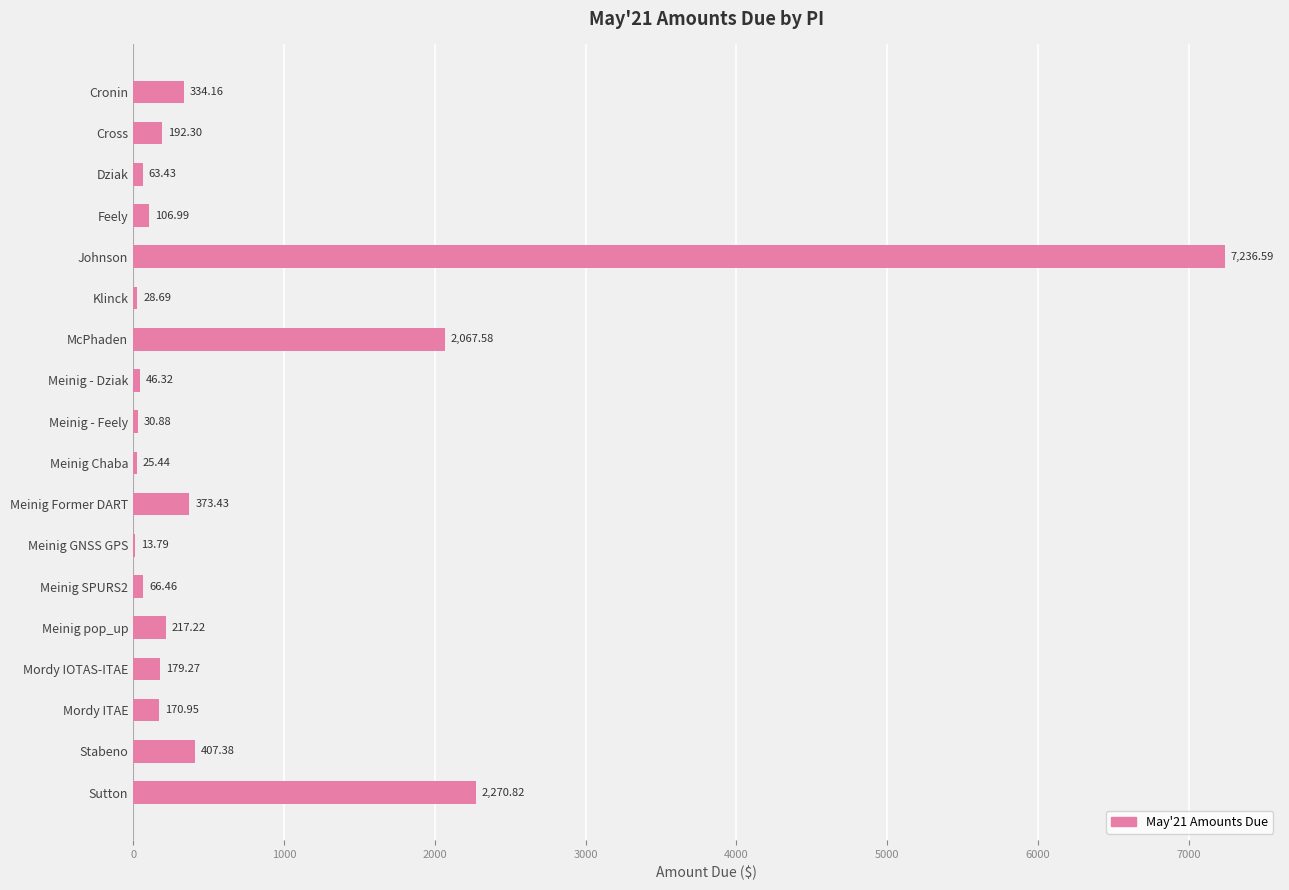

What is the change in value from Klinck to Meinig SPURS2?

+37.8